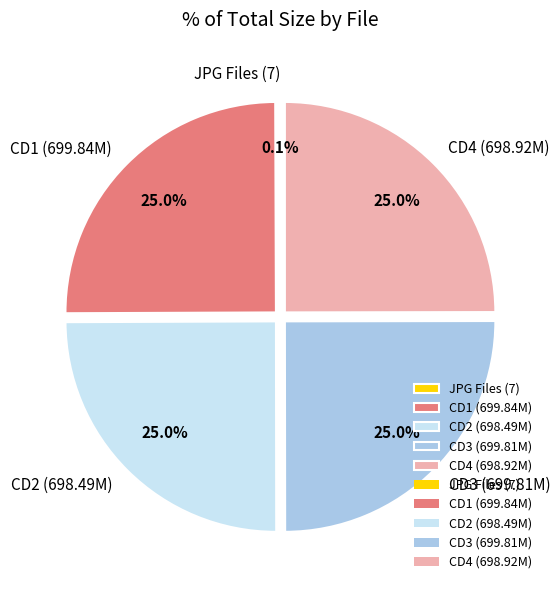

Is there a majority slice in this chart?

No